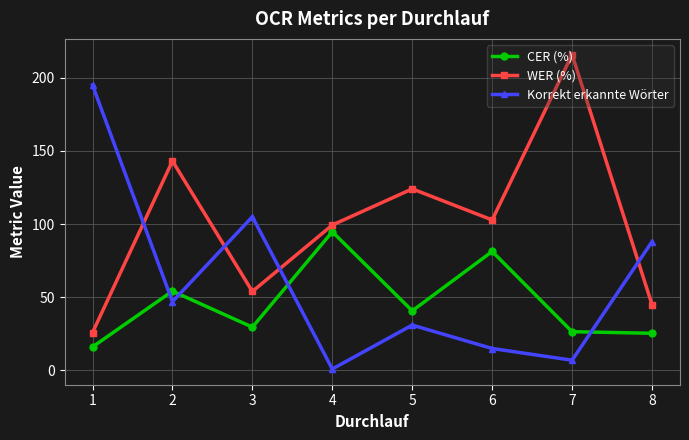

Which series has the largest range (max minus min)?

Korrekt erkannte Wörter